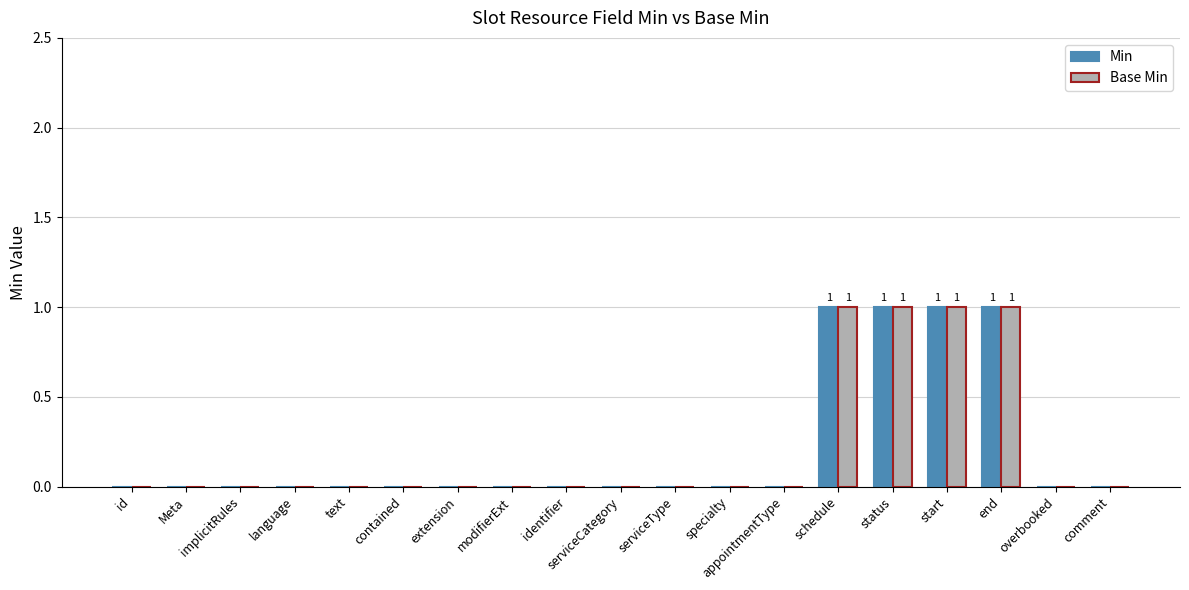

The value of Min at id is 0. True or false?

True